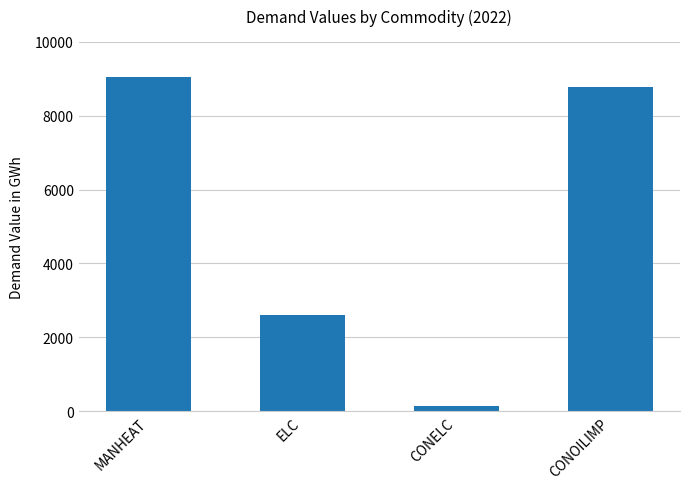

What is the label of the 4th bar from the right?

MANHEAT